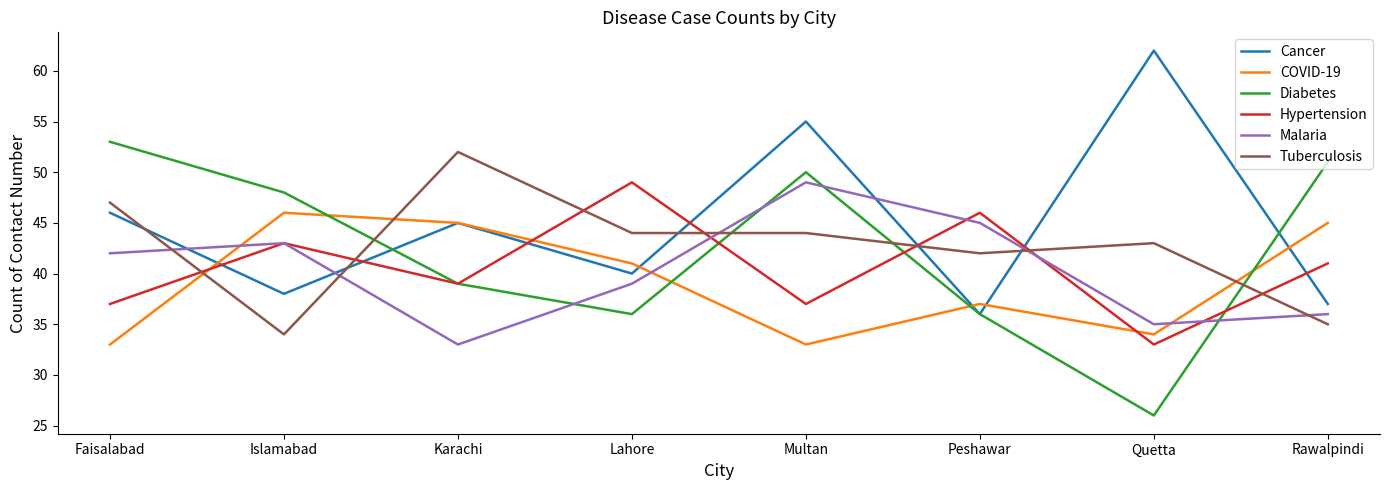

Reading right to left, extract all data points from this chart.

Cancer: Rawalpindi=37	Quetta=62	Peshawar=36	Multan=55	Lahore=40	Karachi=45	Islamabad=38	Faisalabad=46
COVID-19: Rawalpindi=45	Quetta=34	Peshawar=37	Multan=33	Lahore=41	Karachi=45	Islamabad=46	Faisalabad=33
Diabetes: Rawalpindi=51	Quetta=26	Peshawar=36	Multan=50	Lahore=36	Karachi=39	Islamabad=48	Faisalabad=53
Hypertension: Rawalpindi=41	Quetta=33	Peshawar=46	Multan=37	Lahore=49	Karachi=39	Islamabad=43	Faisalabad=37
Malaria: Rawalpindi=36	Quetta=35	Peshawar=45	Multan=49	Lahore=39	Karachi=33	Islamabad=43	Faisalabad=42
Tuberculosis: Rawalpindi=35	Quetta=43	Peshawar=42	Multan=44	Lahore=44	Karachi=52	Islamabad=34	Faisalabad=47